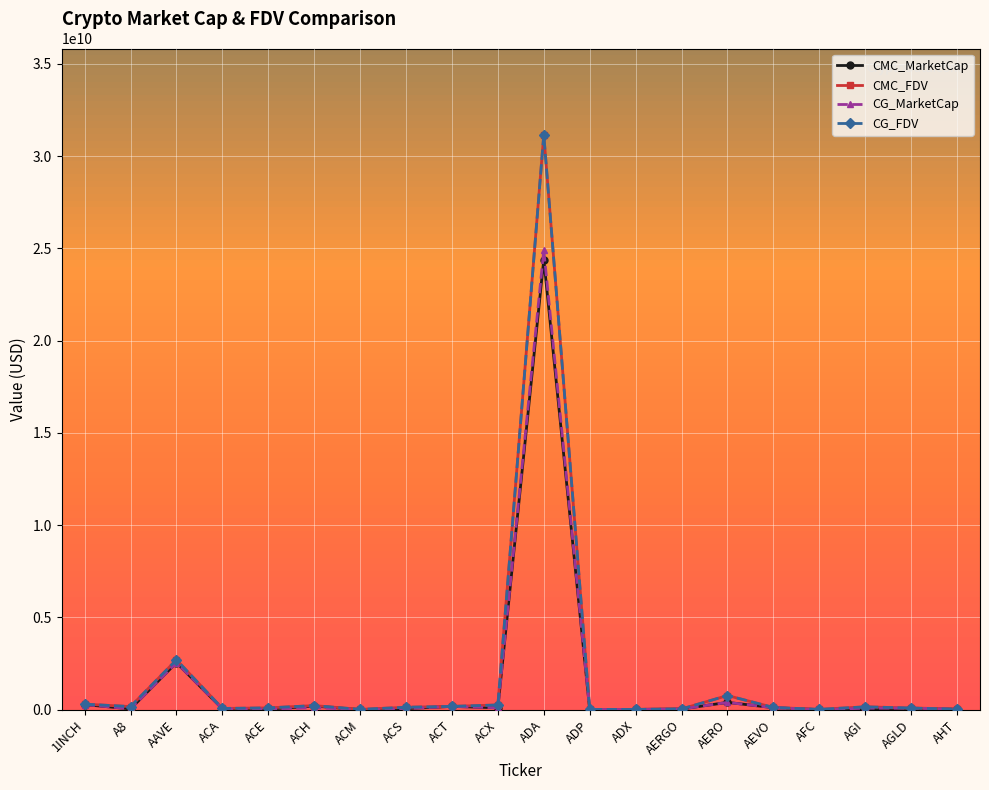

What is the difference between the maximum and minimum values in the CG_FDV series?

31134533313.0